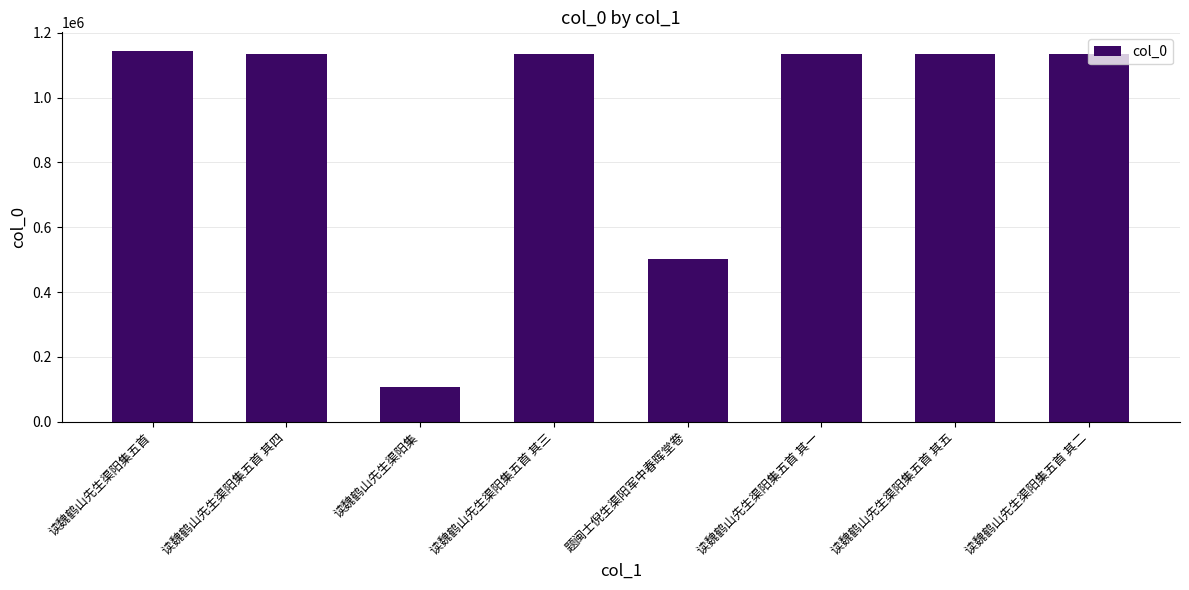

Does the chart contain stacked bars?

No